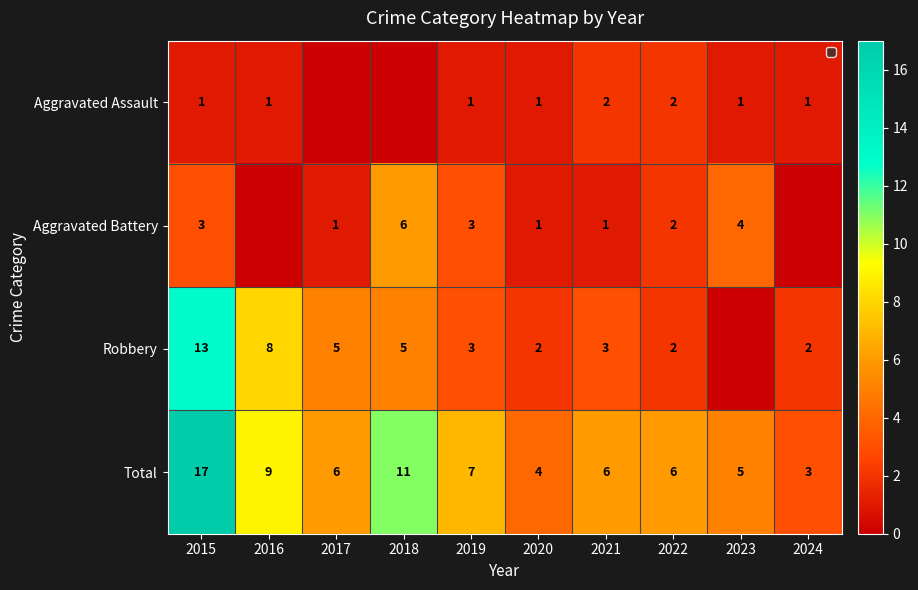

What value does the Total series have at 2023?

5